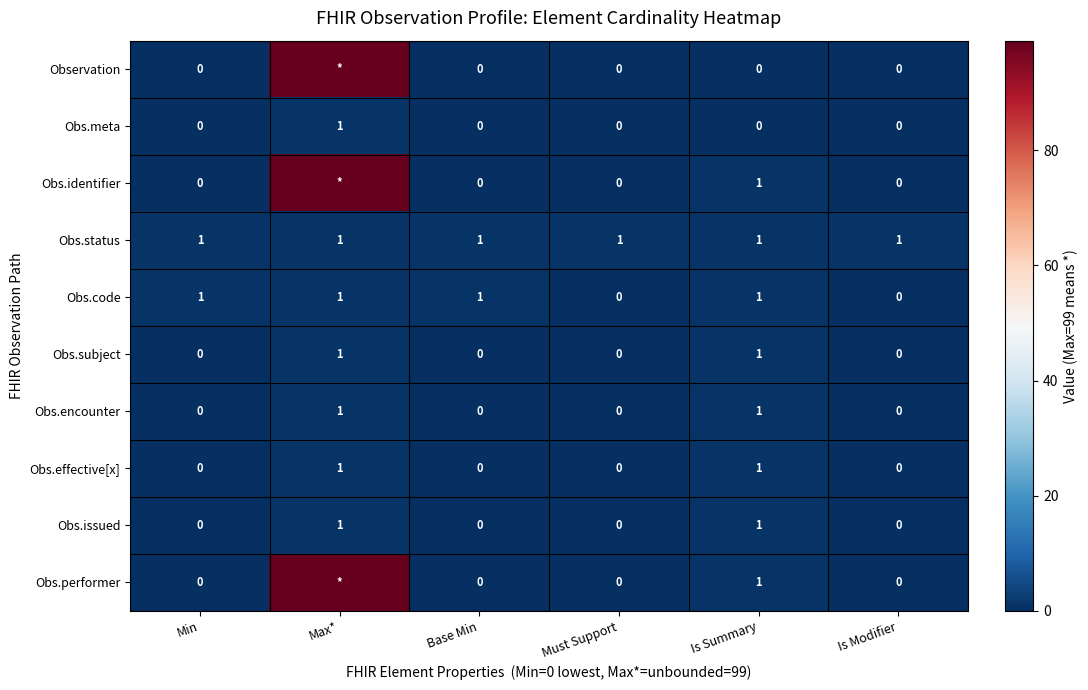

The Obs.effective[x] series shows 1 at Max*. True or false?

True